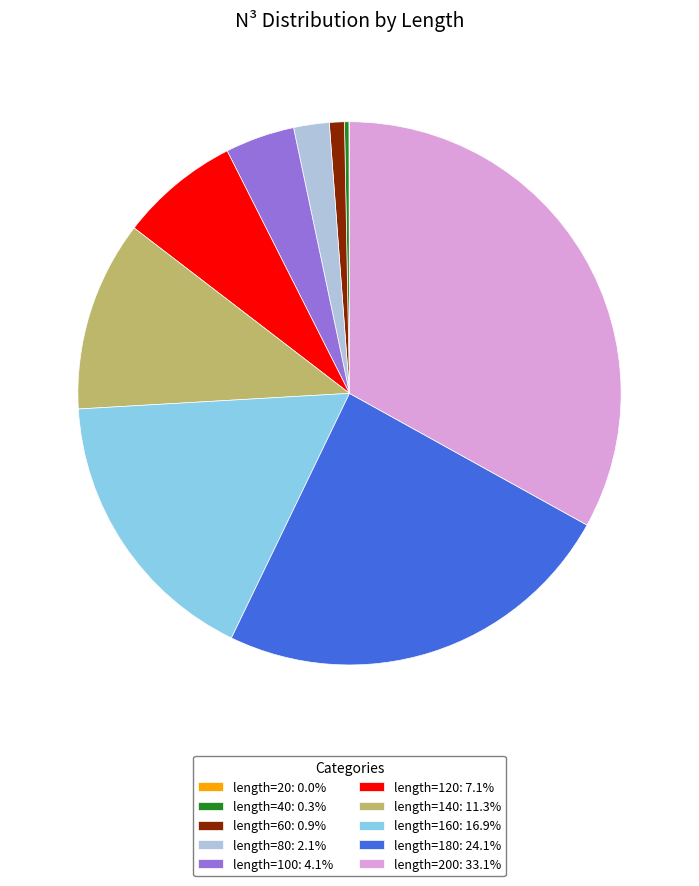

Is there a majority slice in this chart?

No